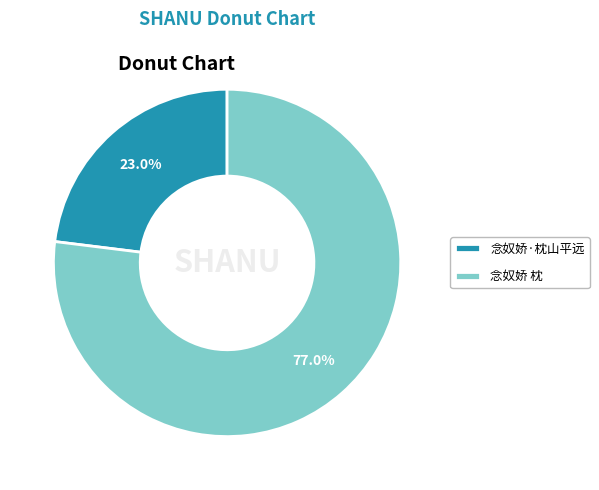

Which category has the smallest portion of the pie?

念奴娇·枕山平远